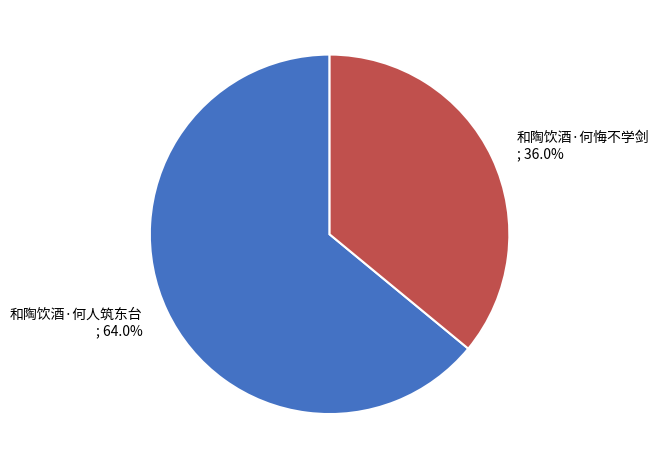

Is the sum of 和陶饮酒·何悔不学剑 and 和陶饮酒·何人筑东台 greater than half?

Yes